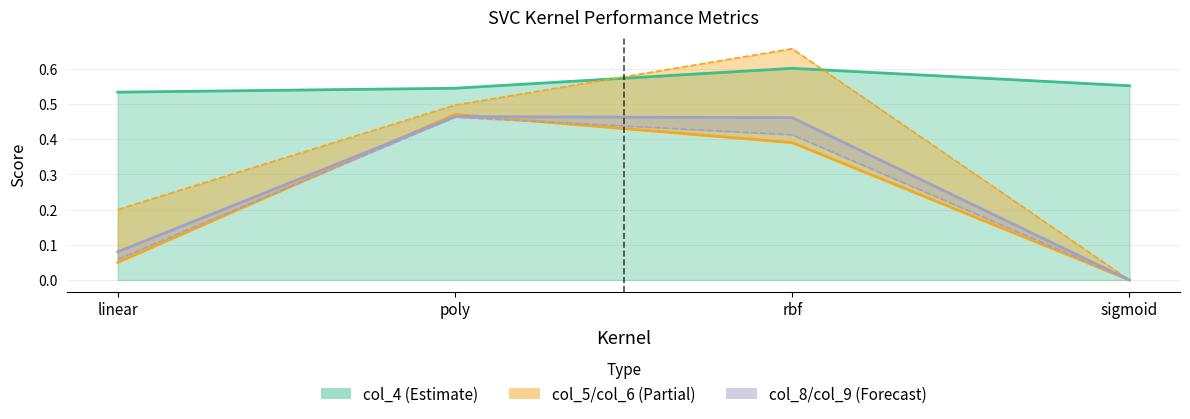

How many interior local peaks does the col_5 series have?

1